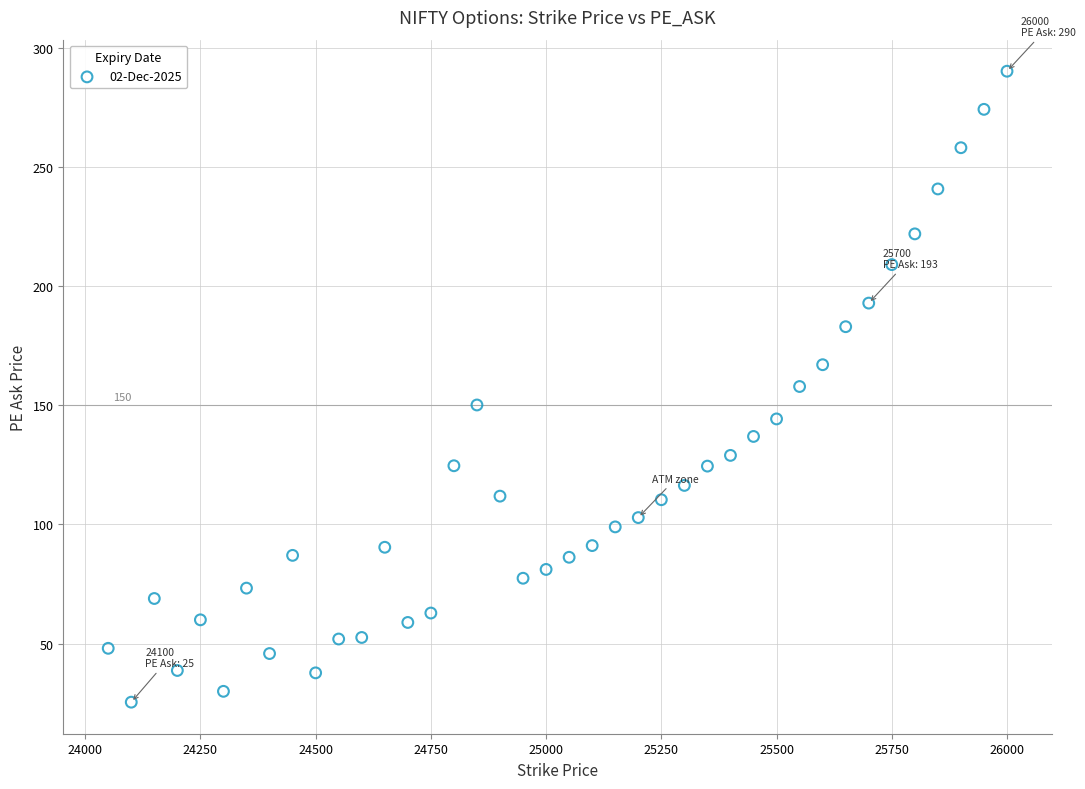

What is the range of X values (max minus min)?

1950.0